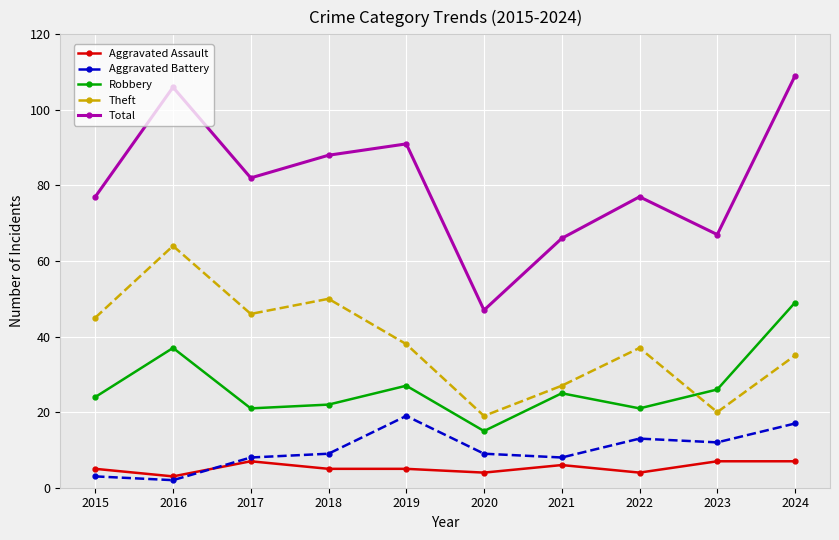

How many distinct data groups are displayed?

5